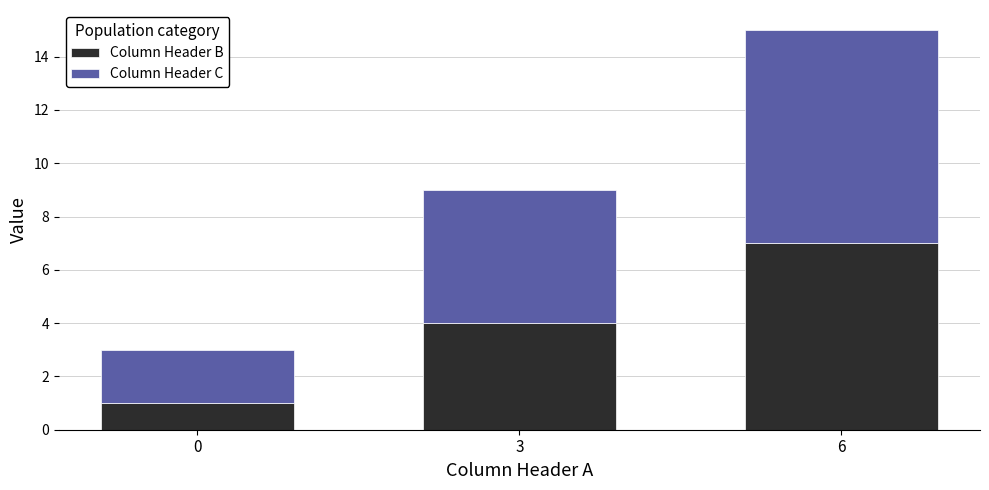

What is the approximate value of Column Header B at 3?

4